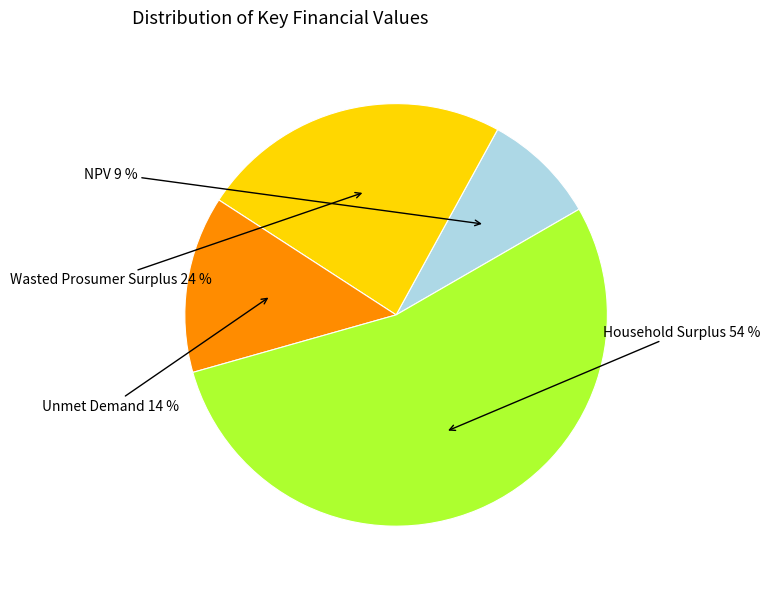

Does any single category account for the majority?

Yes